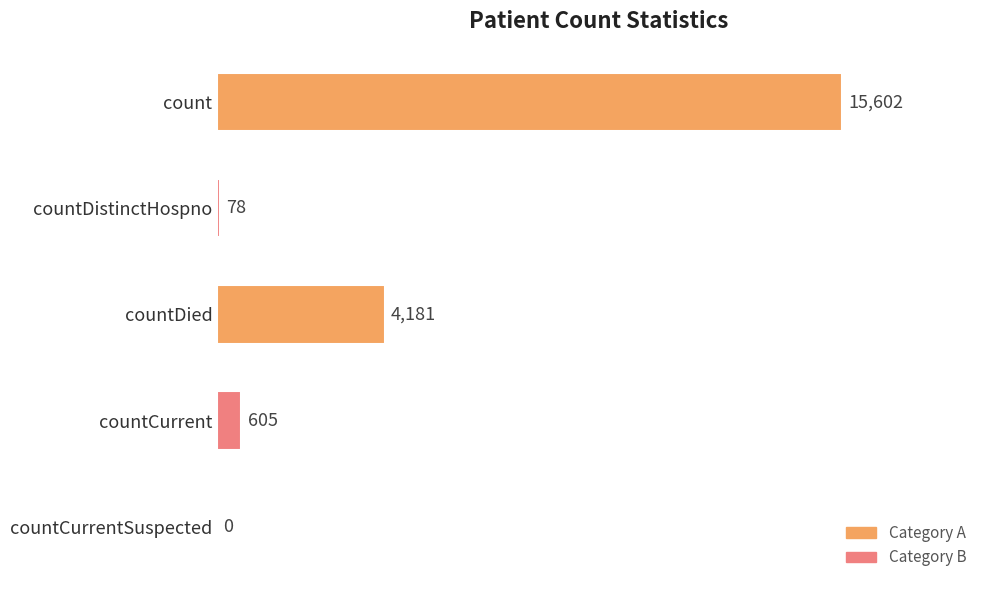

What is the sum of the values at count and countCurrent?

16207